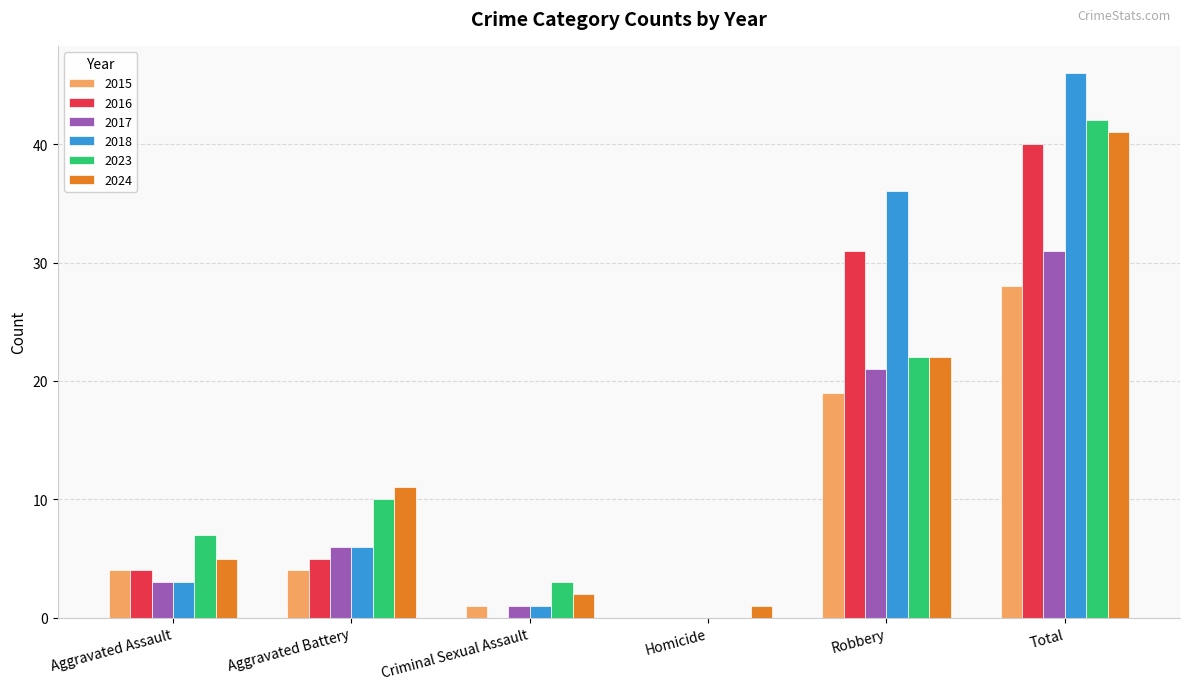

What is the sum of the 2015 values at Aggravated Assault and Aggravated Battery?

8